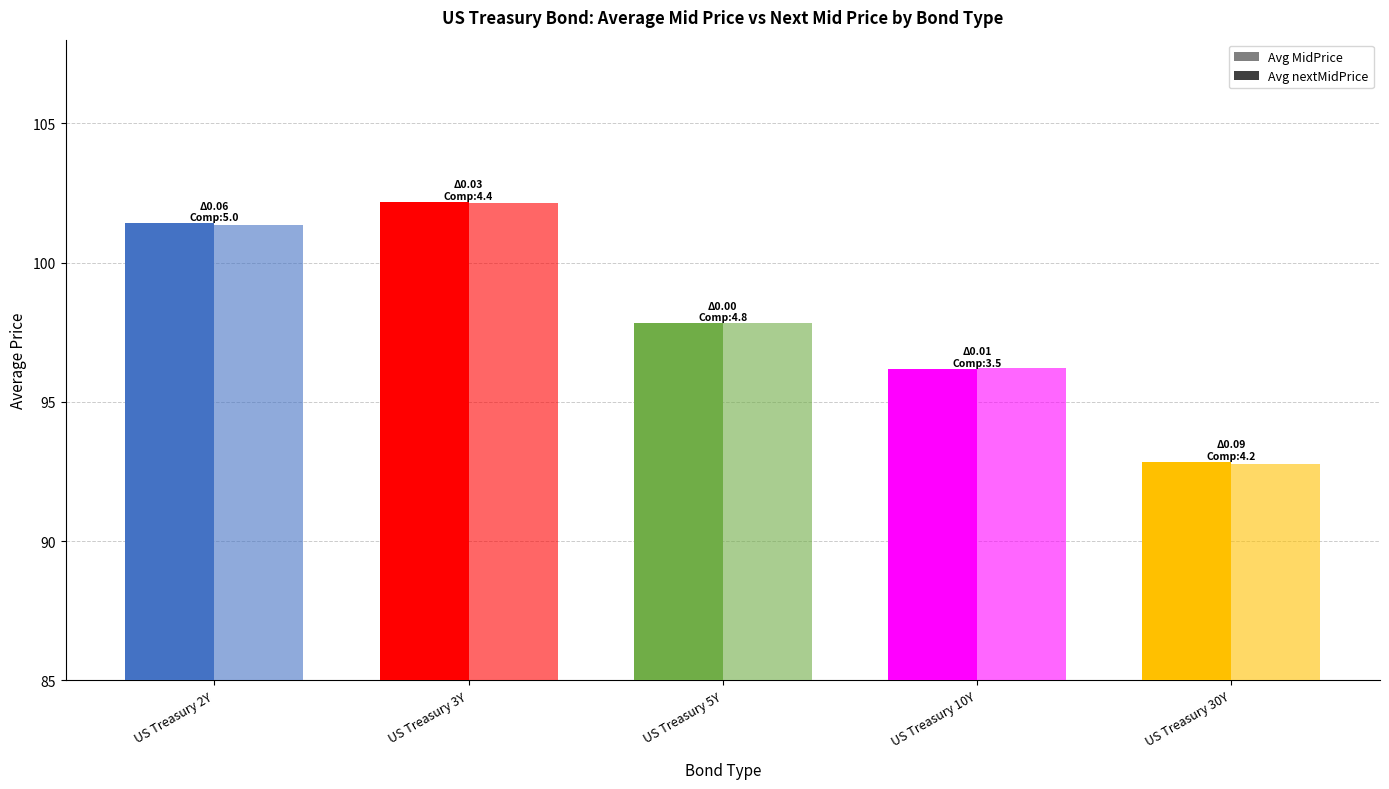

How many data points in Avg MidPrice are above 97?

3